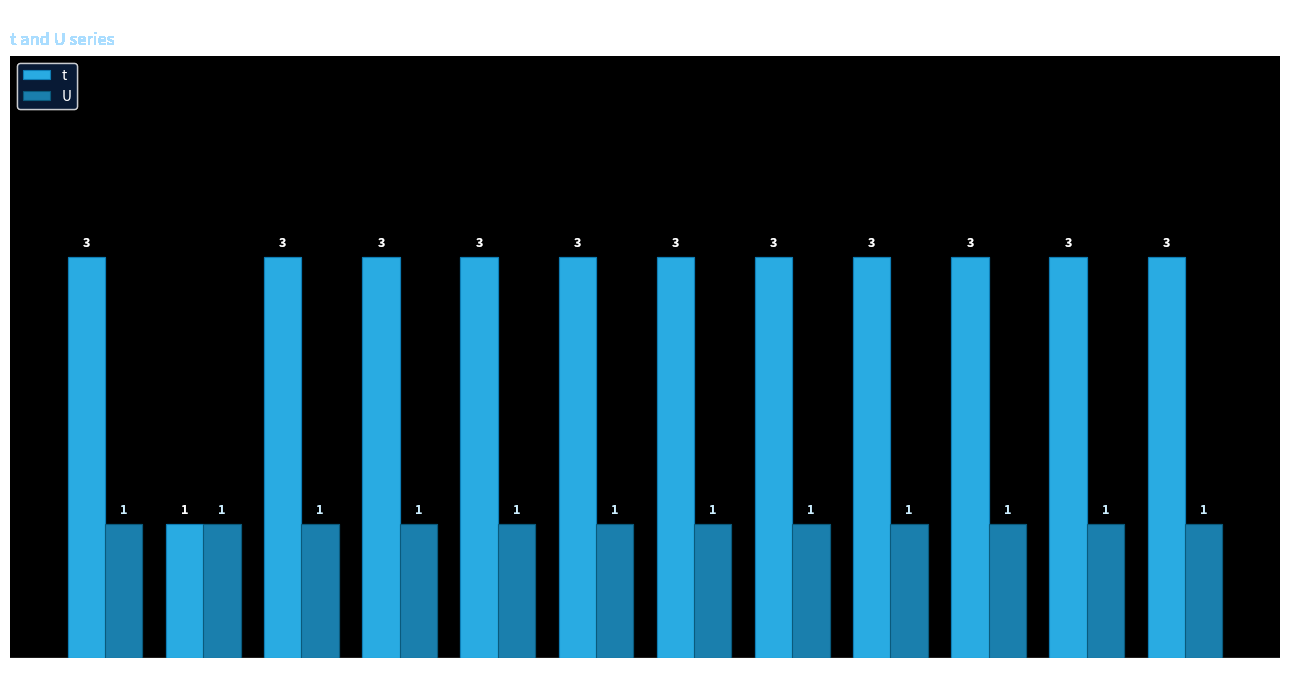

What is the maximum value shown in the chart?

3